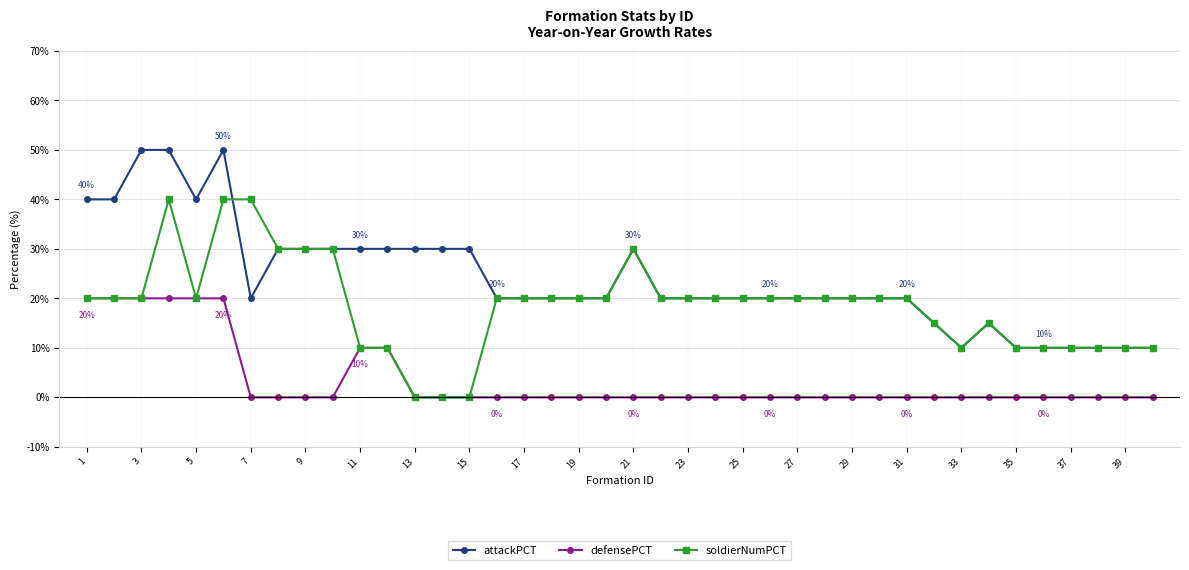

How many lines are shown in the chart?

3